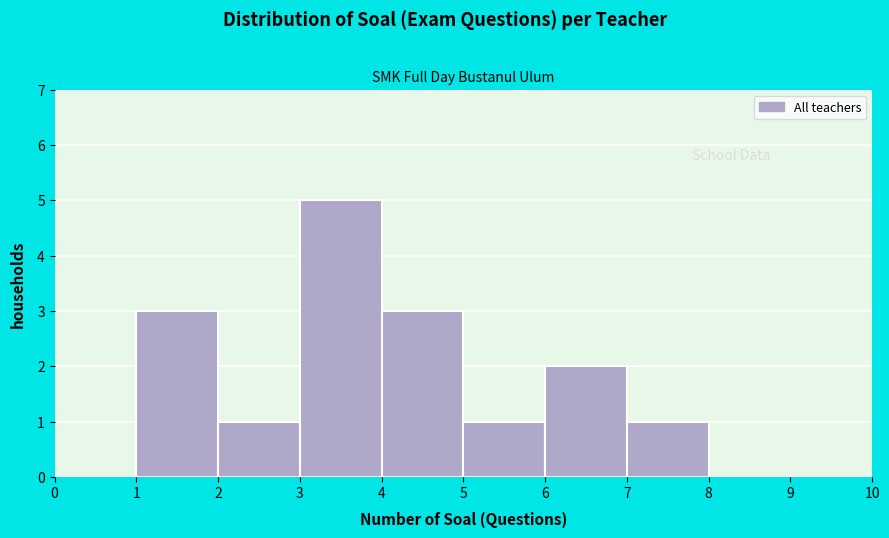

Reading left to right, transcribe this chart: for each bar, give the range it covers on the x-axis and its height. The values are not printed on the chart, so give them approximately, as read against the axis.

0 to 1: 0
1 to 2: 3
2 to 3: 1
3 to 4: 5
4 to 5: 3
5 to 6: 1
6 to 7: 2
7 to 8: 1
8 to 9: 0
9 to 10: 0